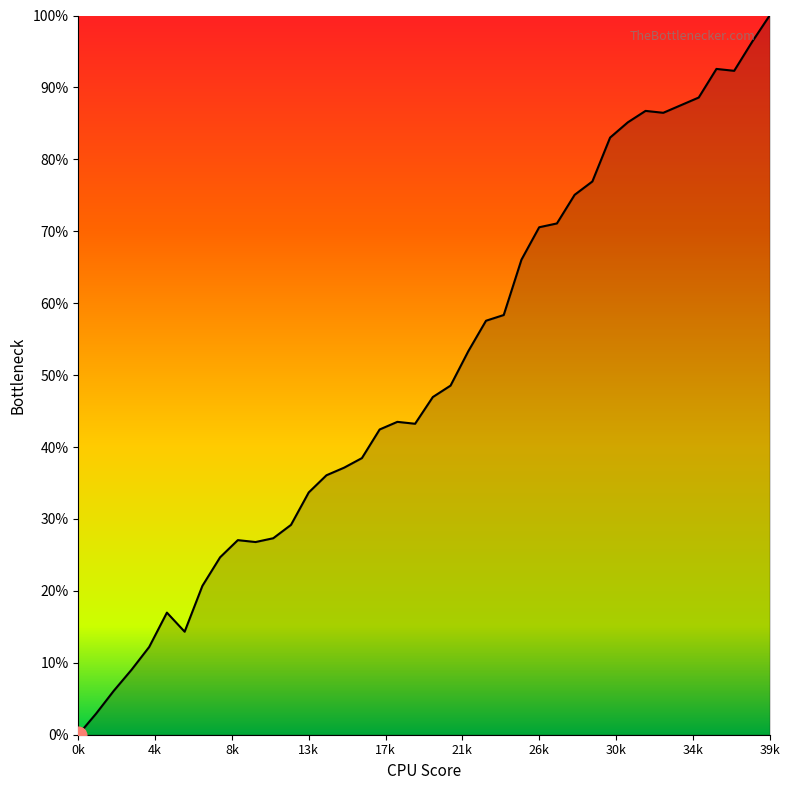

What is the maximum value shown in the chart?

100.0